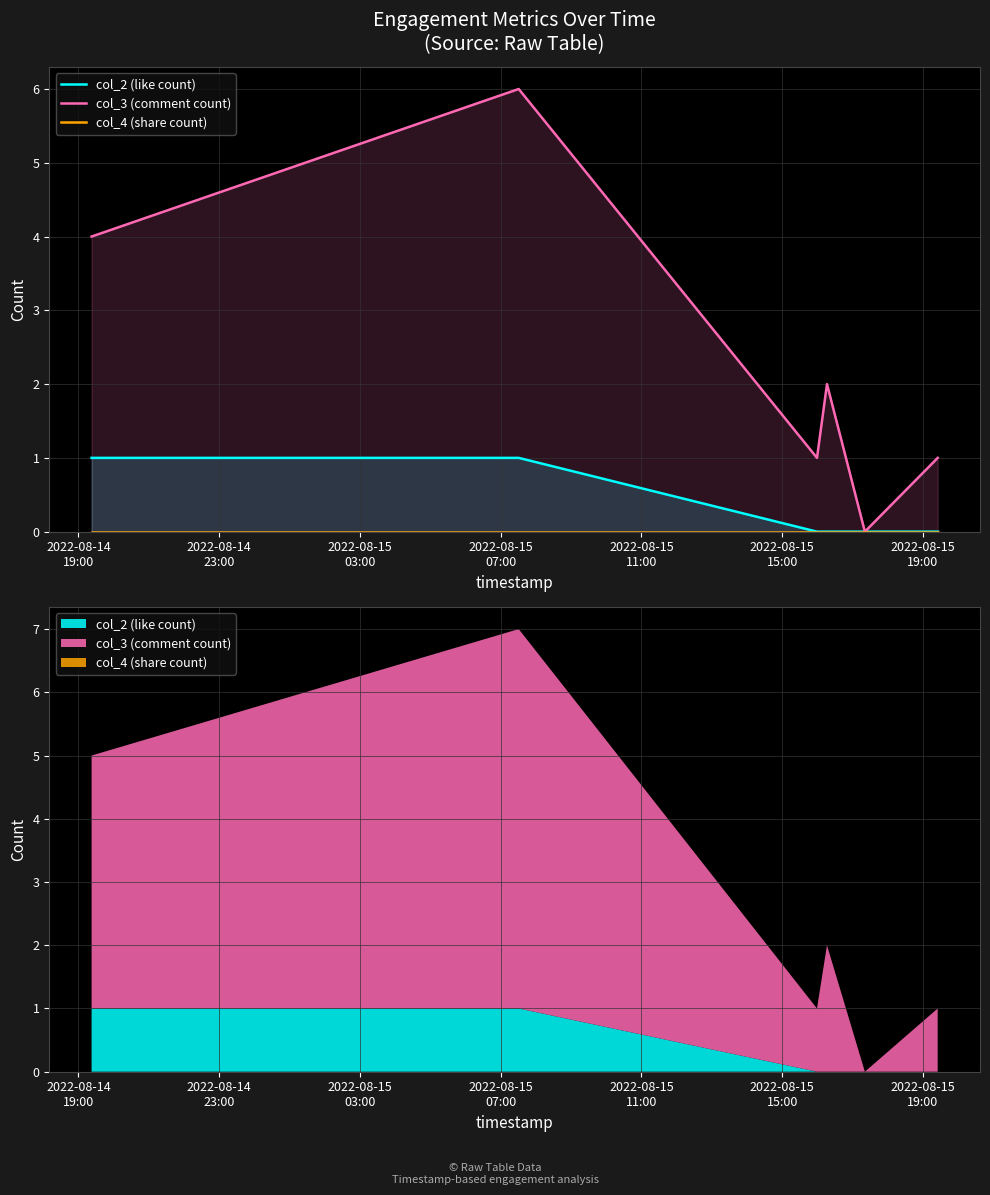

At which label does col_4 (share count) reach its peak?

2022-08-14
19:00